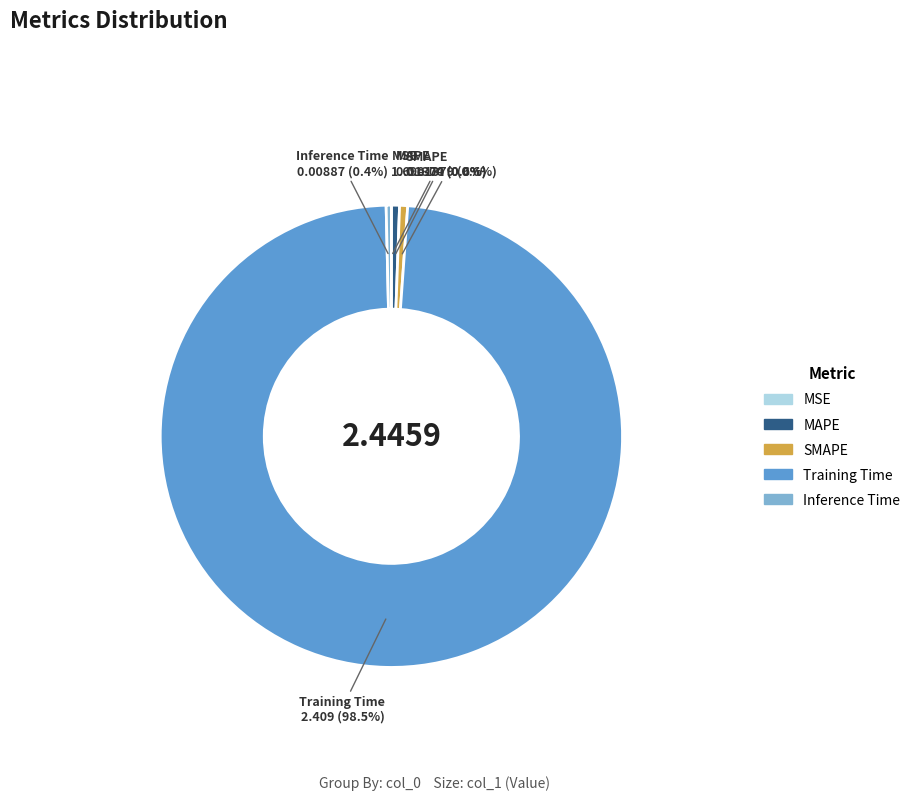

Is it true that SMAPE is 1% of the pie?

True